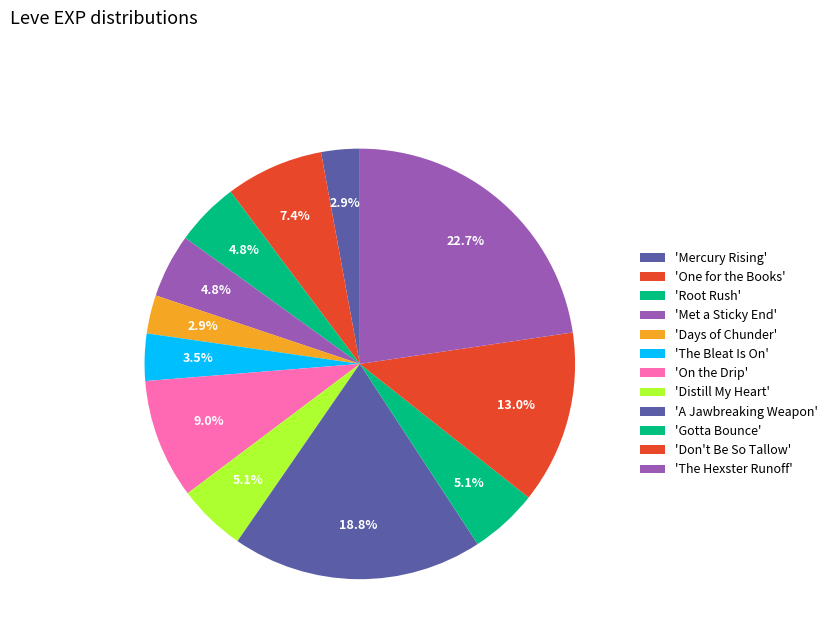

How many segments does this pie chart have?

12